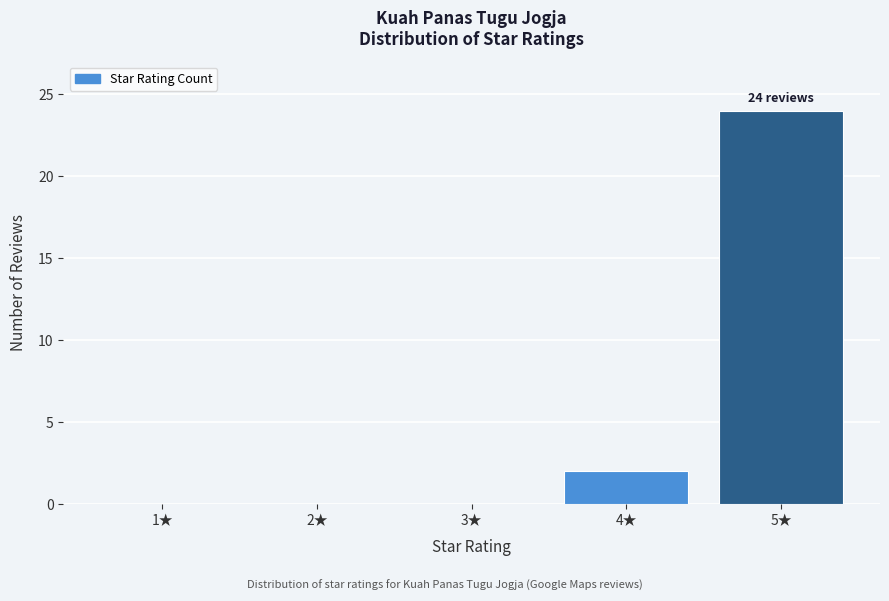

Reading right to left, extract all data points from this chart.

5★=24	4★=2	3★=0	2★=0	1★=0